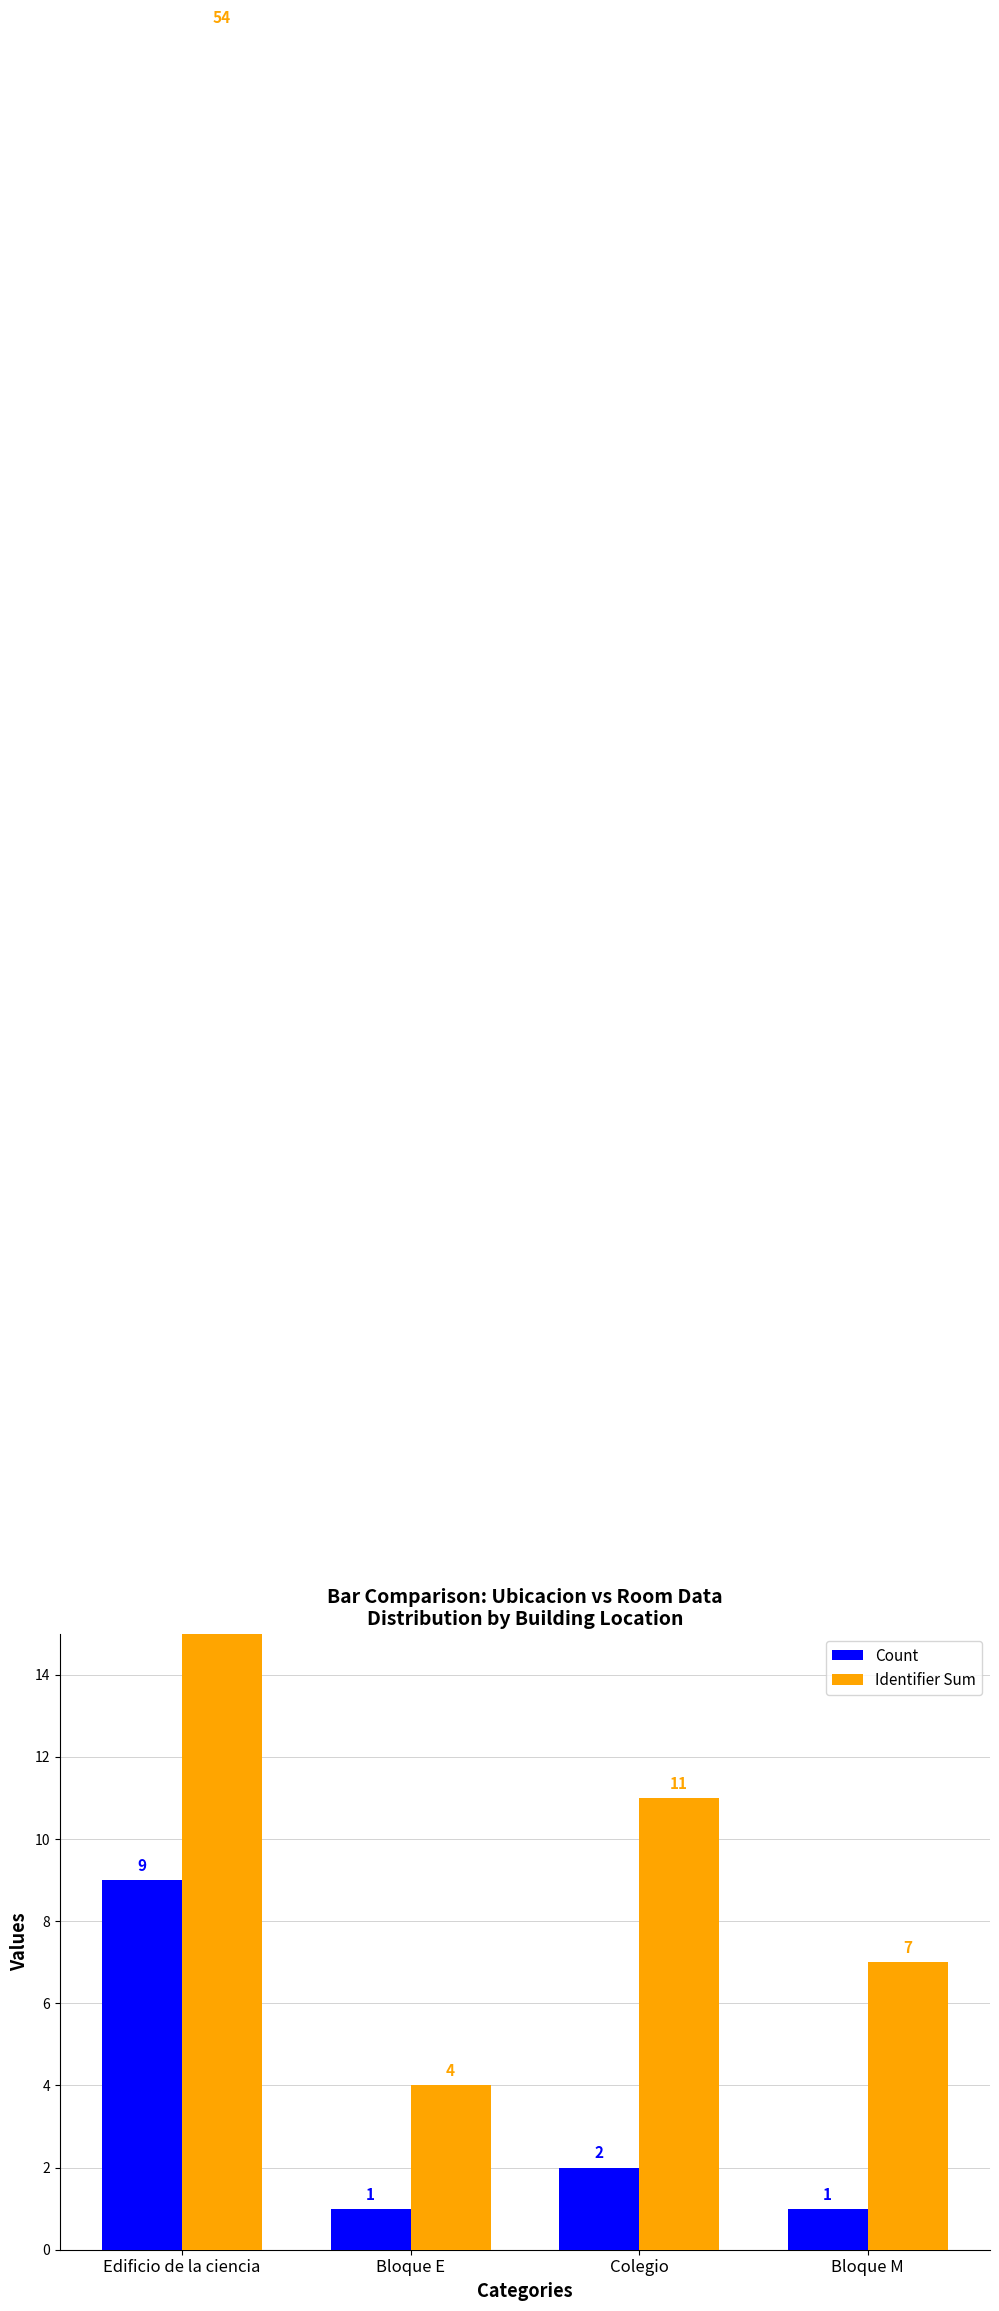

What are all the series names shown in the legend?

Count, Identifier Sum